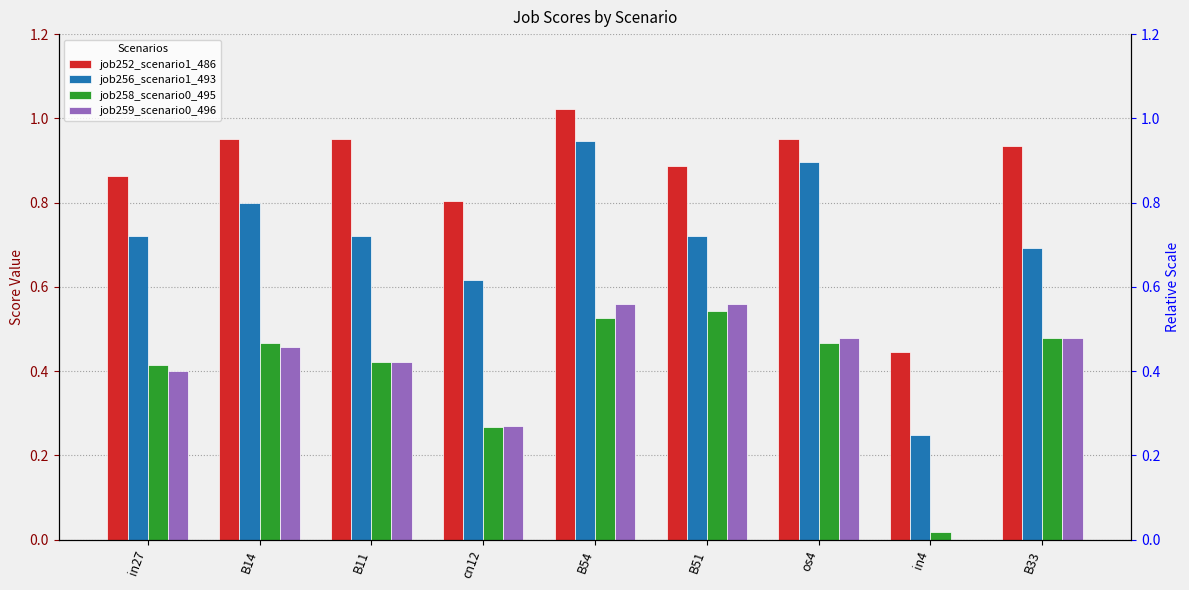

How many bars are there in each group?

4